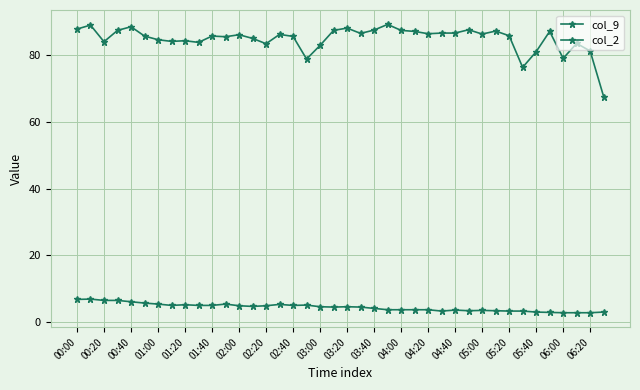

What is the lowest value of the col_9 series?

2.7